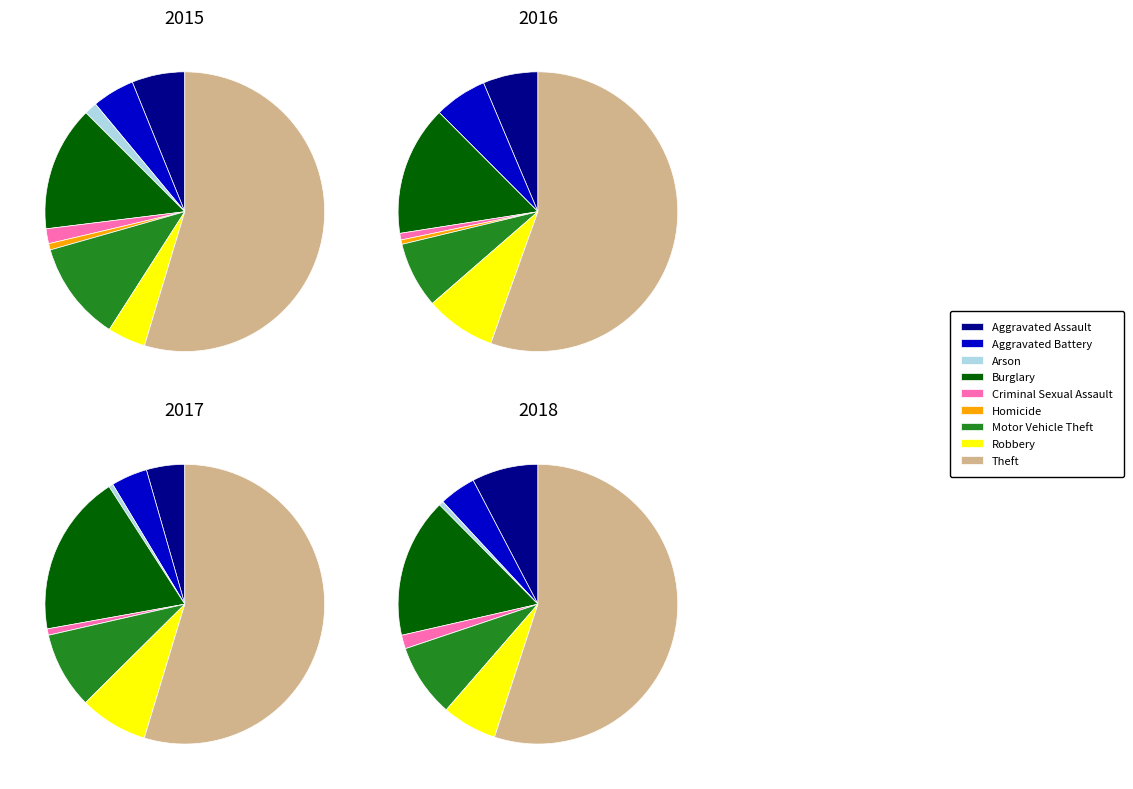

To the nearest percent, what portion does Theft represent?

55%